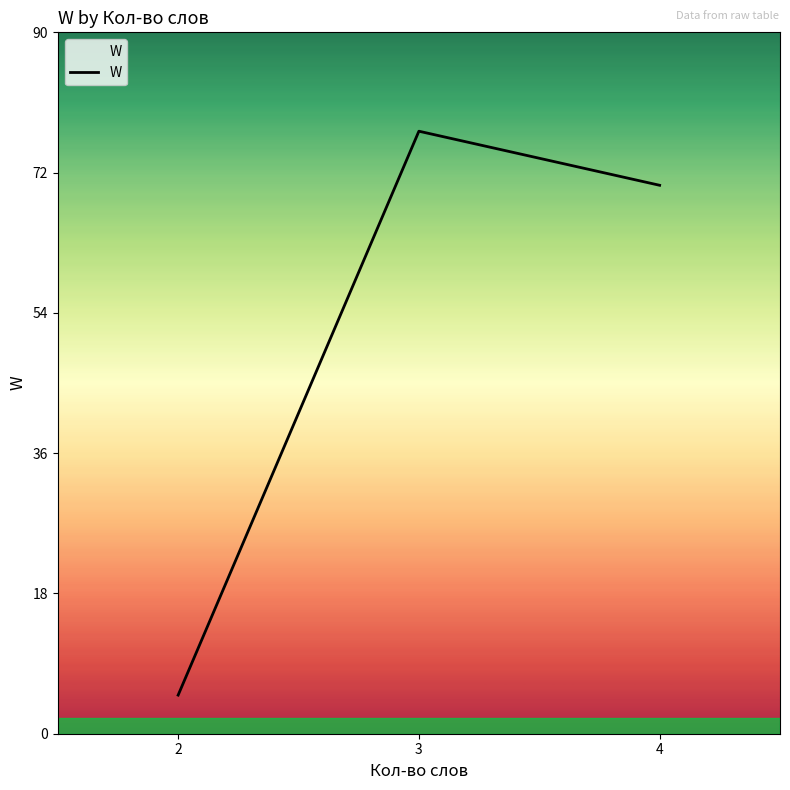

What is the difference between the second highest and minimum values?

66